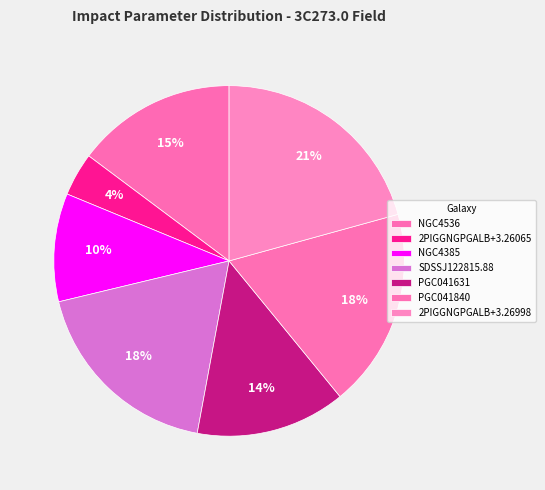

What is the change in value from NGC4536 to NGC4385?

-113.1